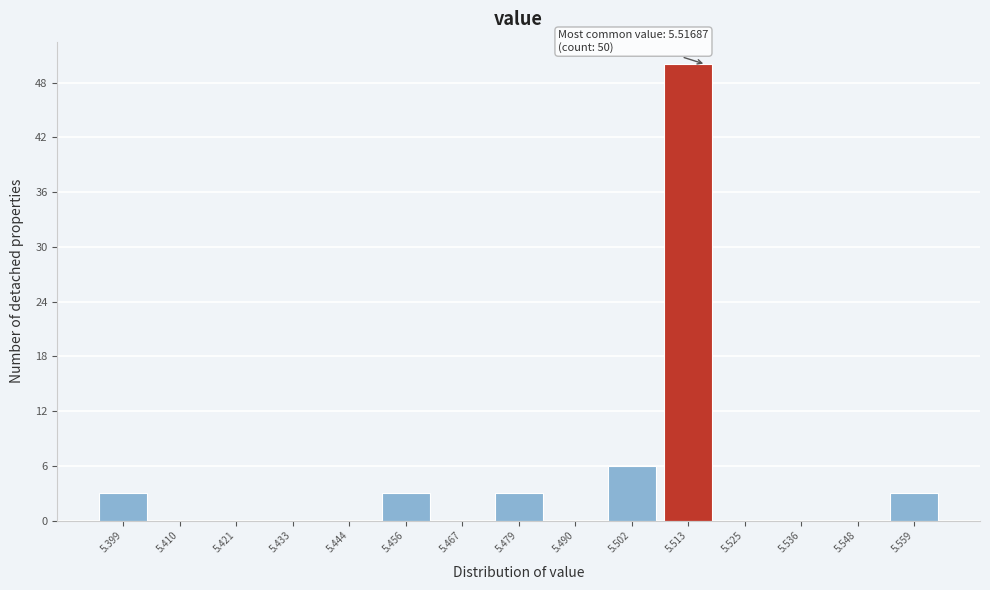

Over which range of the x-axis is the bar tallest?

5.508 to 5.518